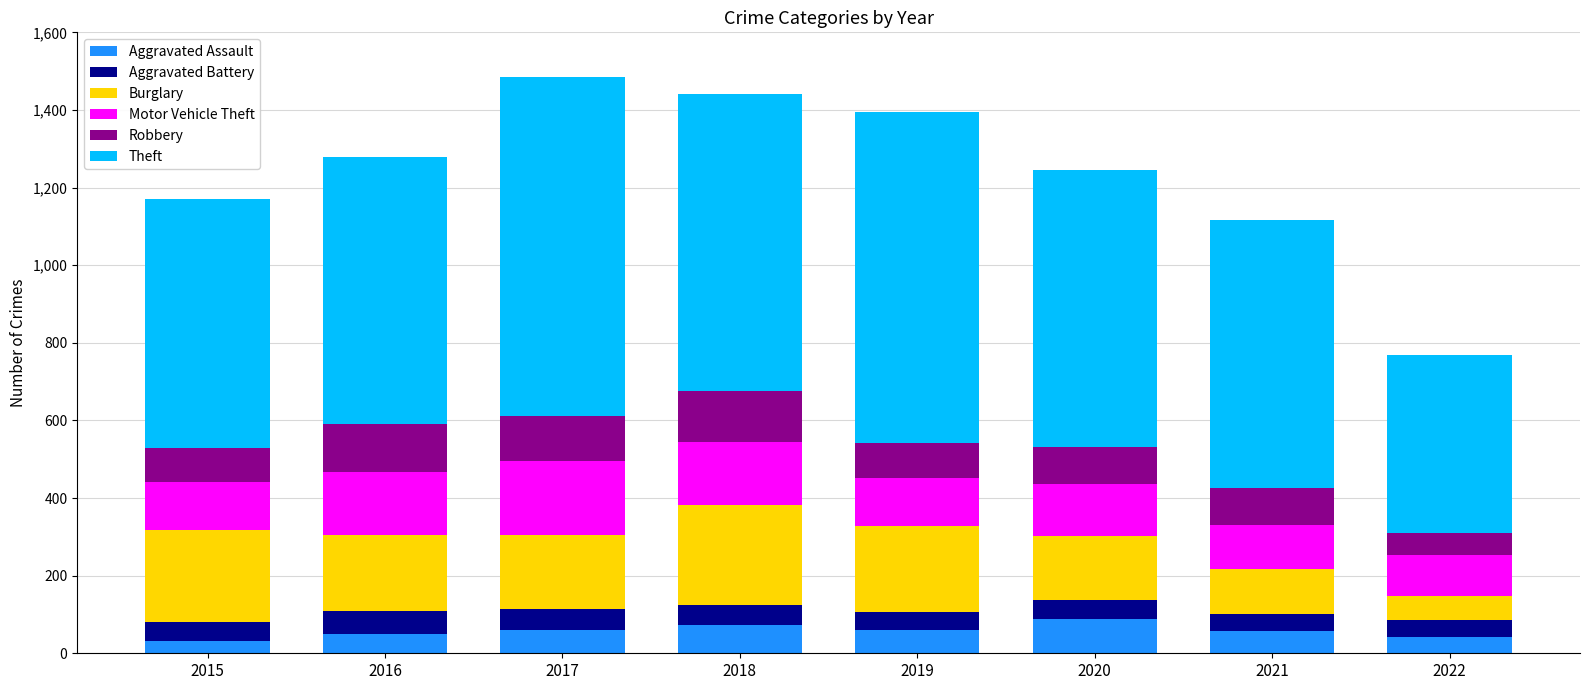

What is the total value across all series at 2016?

1279